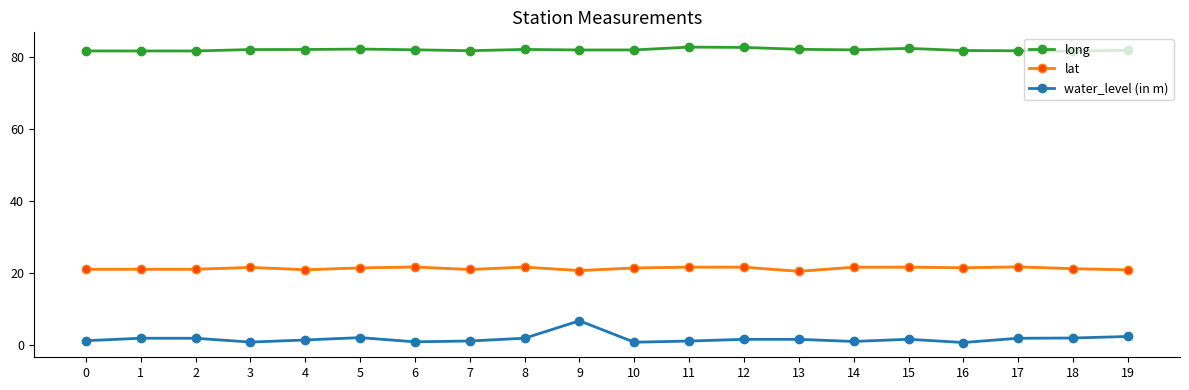

At how many categories does at least one series exceed 6?

20